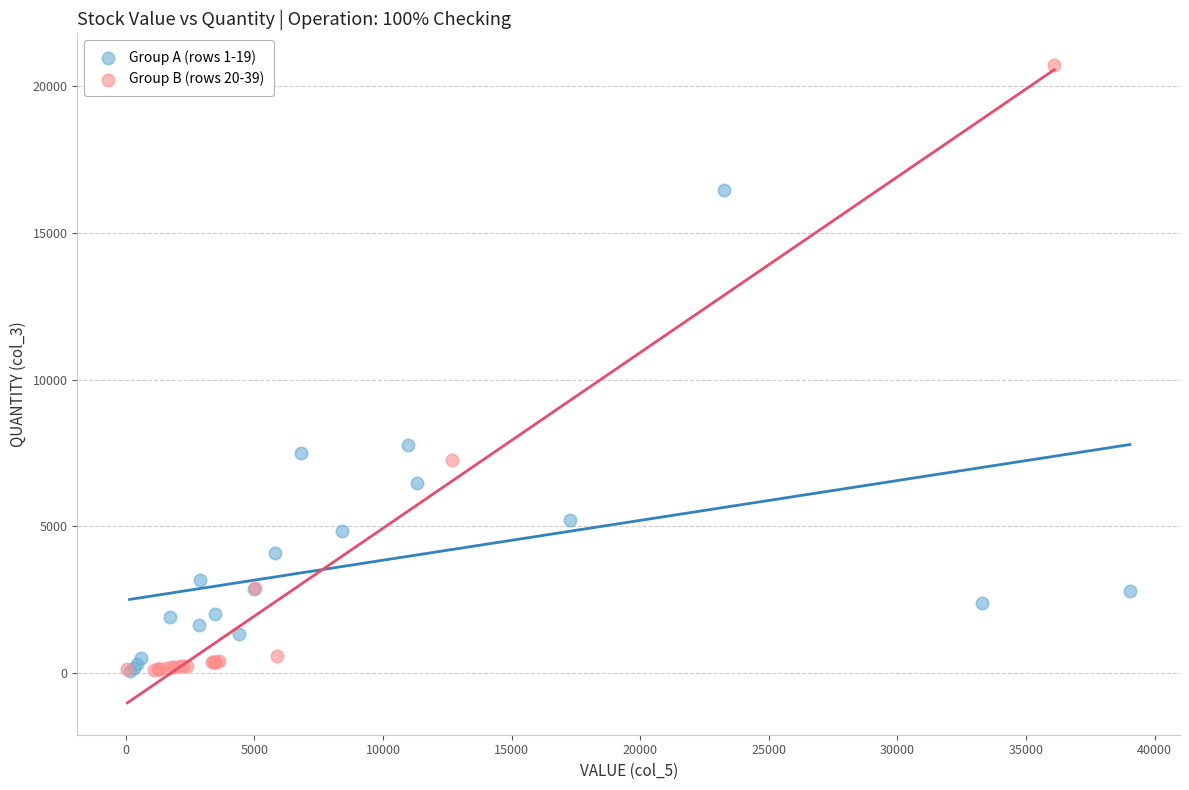

Which series has the widest spread of Y values?

Group B (rows 20-39)